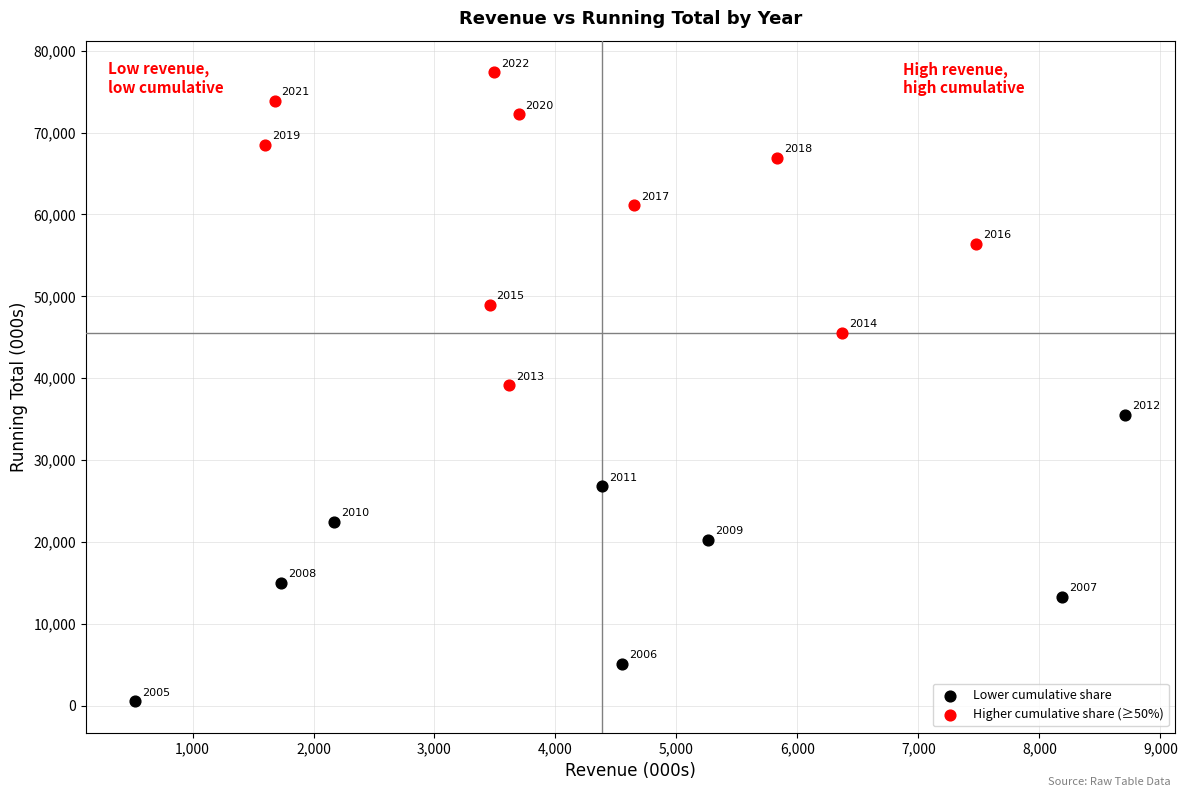

Which series has the widest spread of Y values?

Higher cumulative share (≥50%)